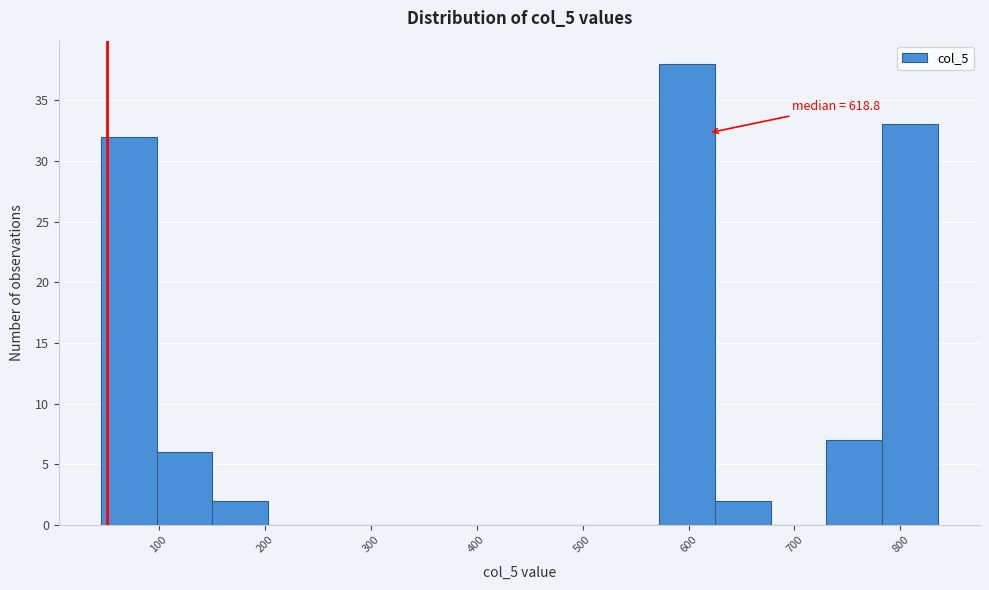

Which range on the x-axis has the tallest bar?

570 to 620